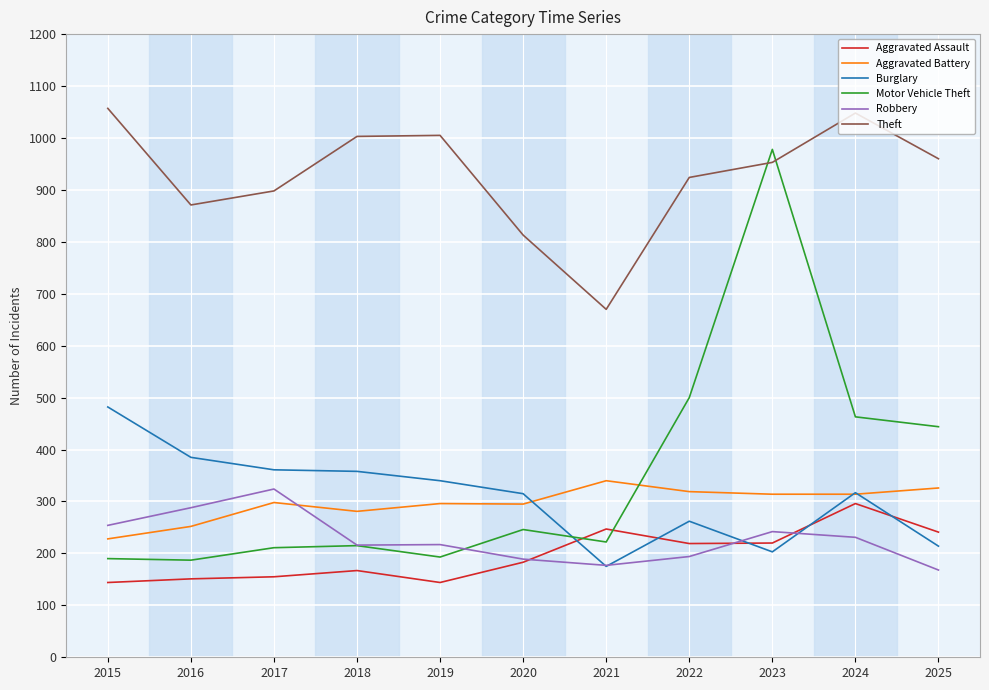

Between 2016 and 2022, which series saw the biggest shift?

Motor Vehicle Theft